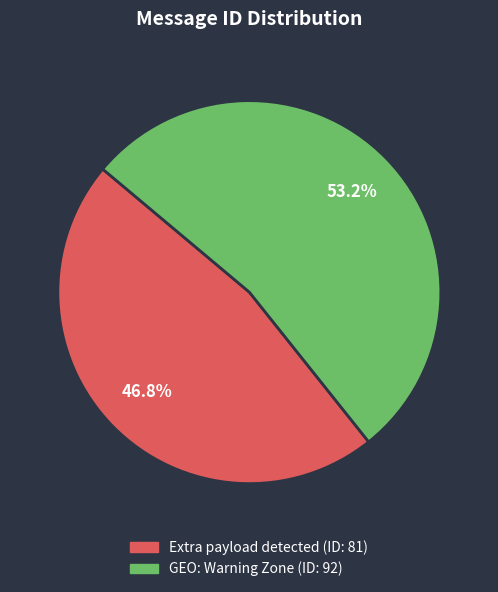

To the nearest percent, what is the average slice percentage?

50%